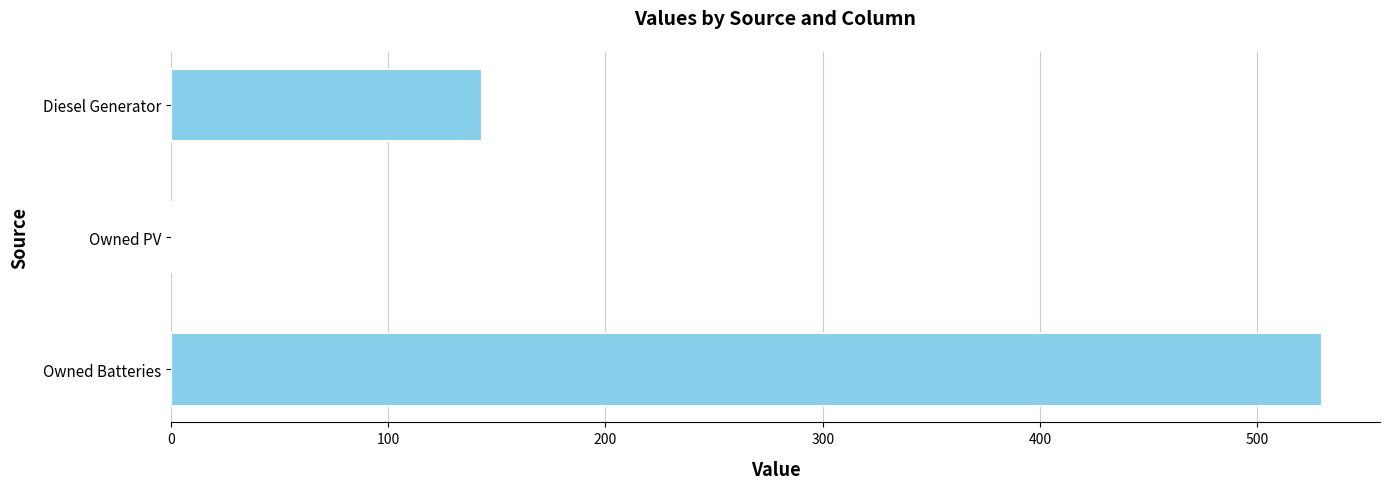

Is it true that the value at Diesel Generator is 199?

False